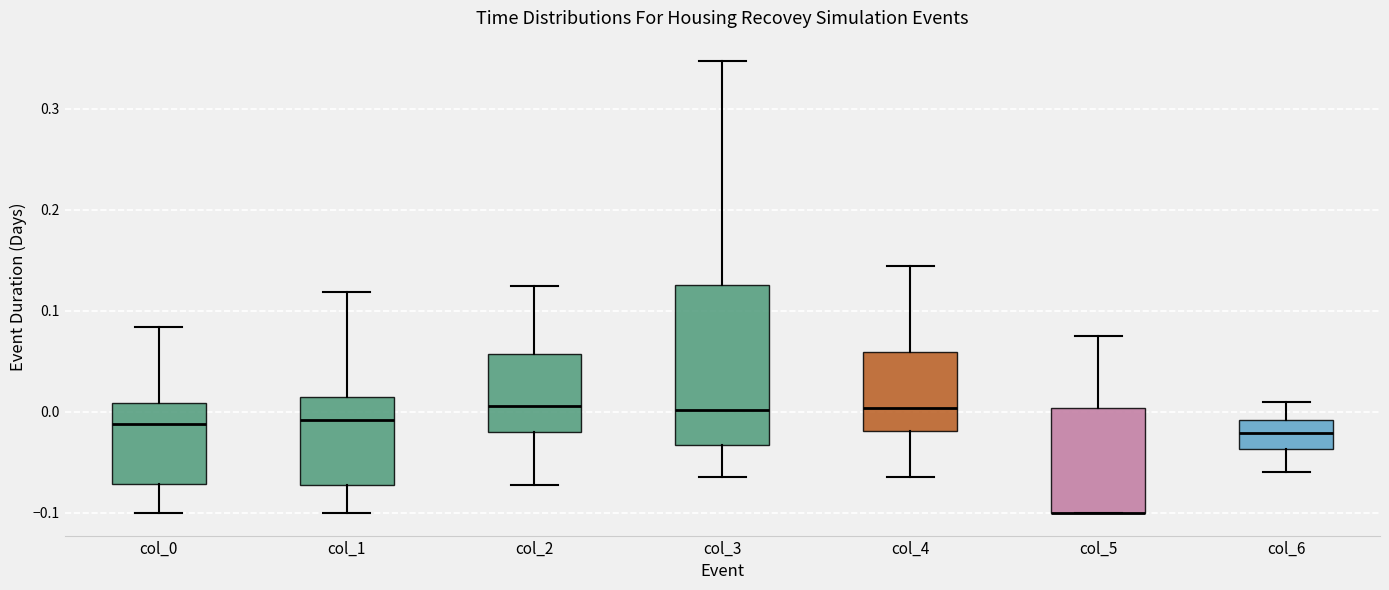

Where does the upper whisker of the box for col_5 end on the y-axis? The values are not printed on the chart, so give them approximately, as read against the axis.

0.08